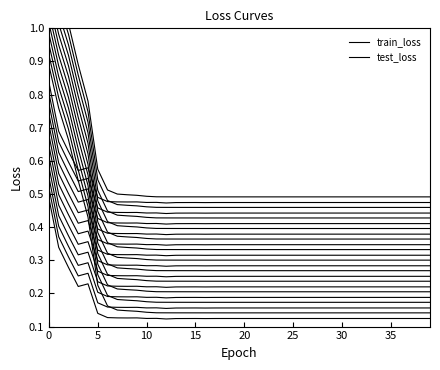

What are all the series names shown in the legend?

train_loss, test_loss